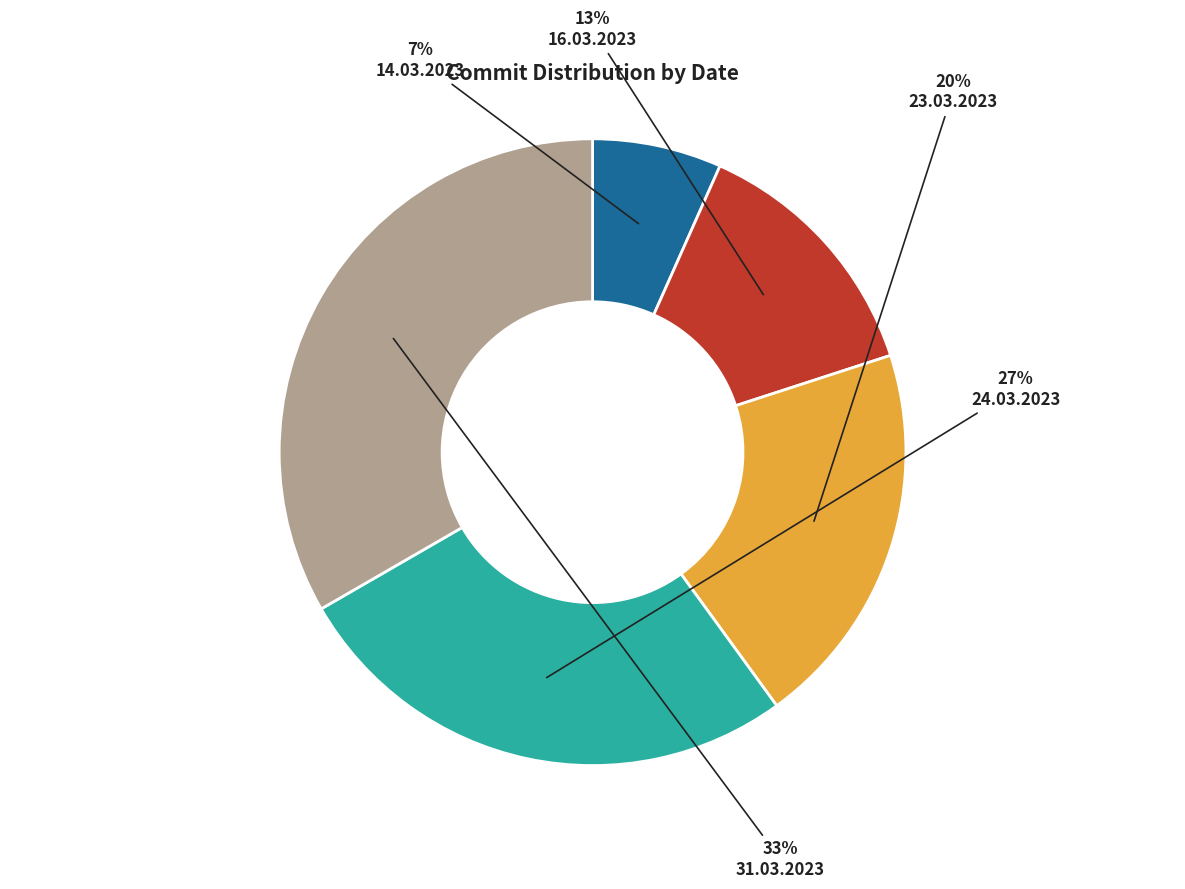

Is there a majority slice in this chart?

No